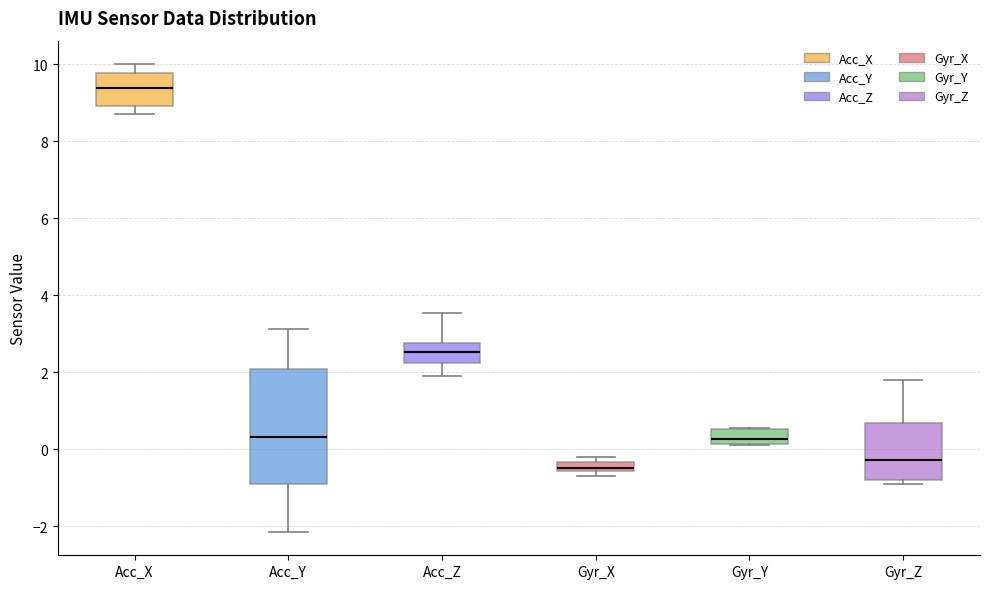

Which box has the lowest median line?

Gyr_X